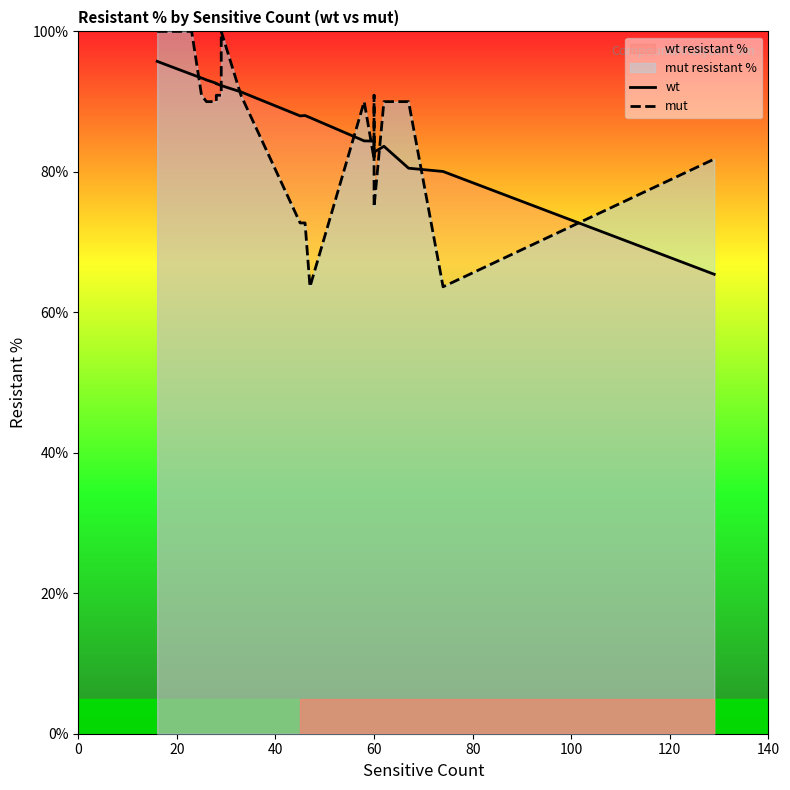

What is the sum of the mut values at 8 and 20?

190.9